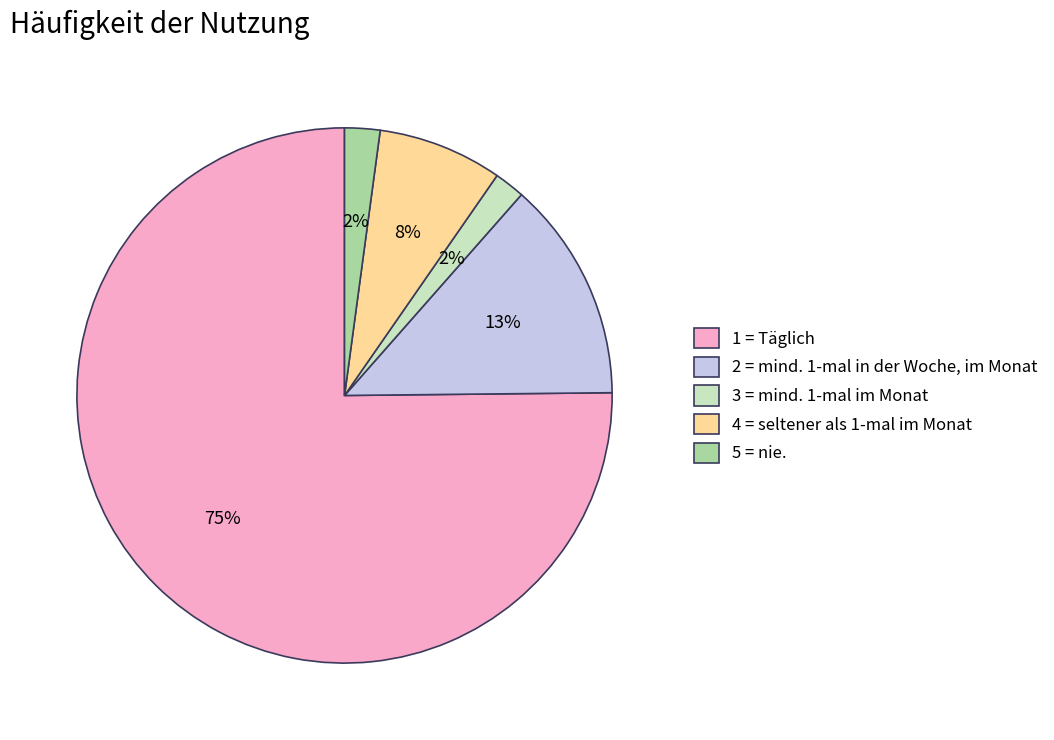

How many segments does this pie chart have?

5